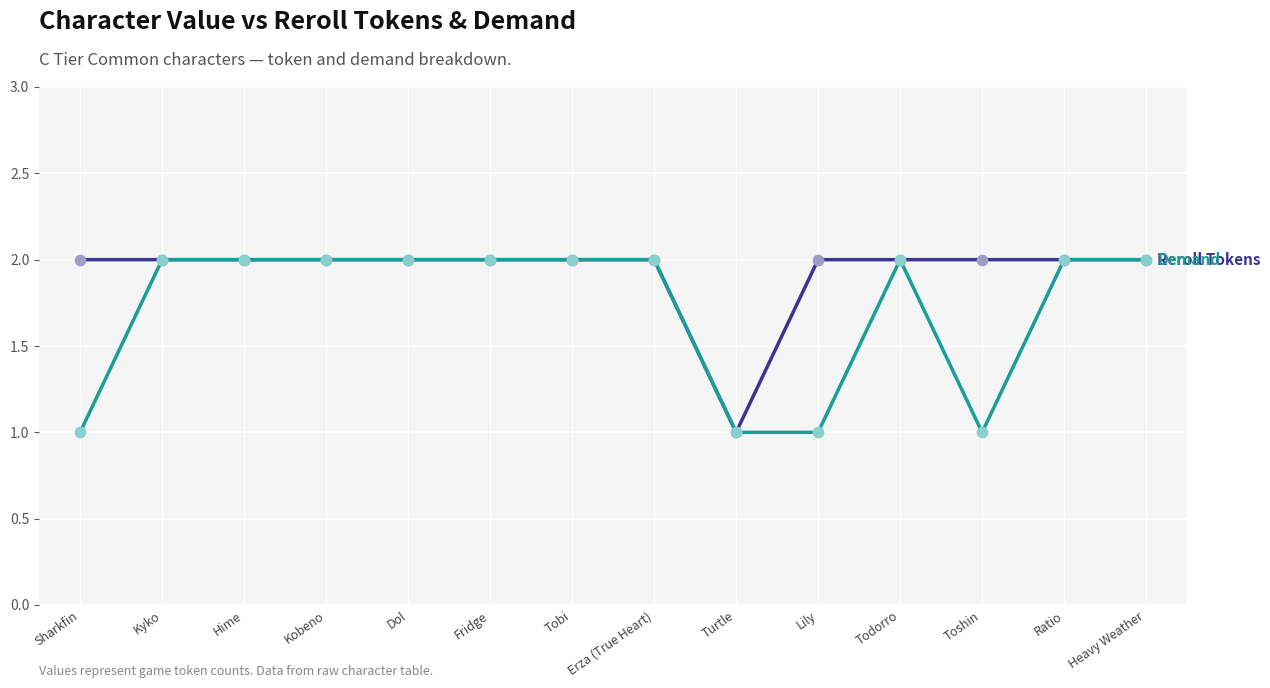

What is the total value across all series at Kyko?

4